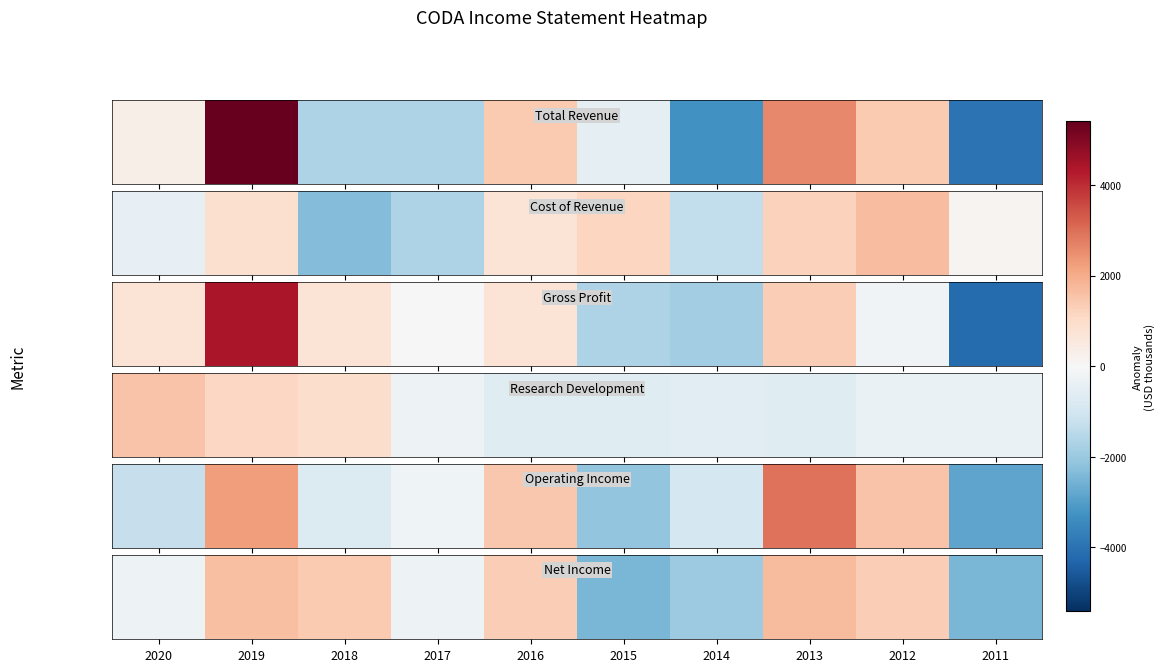

The chart shows a value of 1730 at 2013. True or false?

True